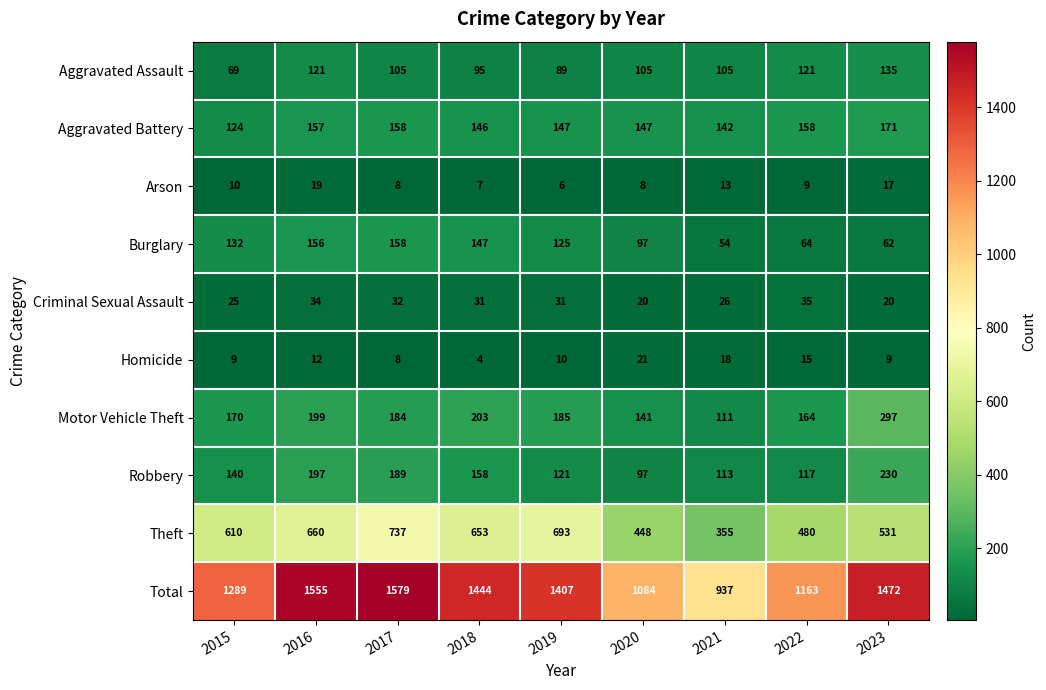

Between 2019 and 2022, which series saw the biggest shift?

Total